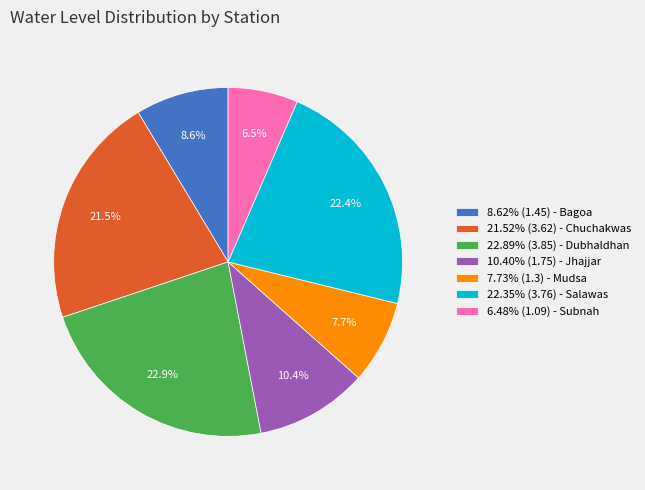

Does any single category account for the majority?

No